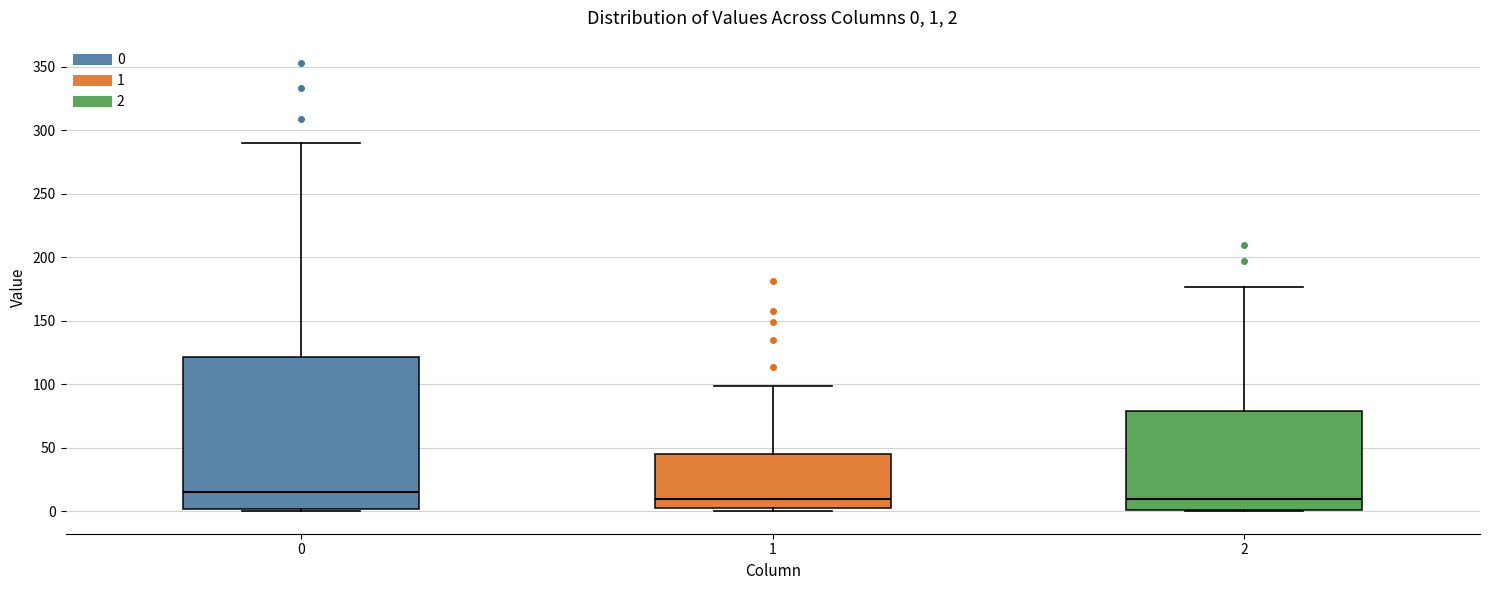

Which box is the tallest, from its lower edge to its upper edge?

0